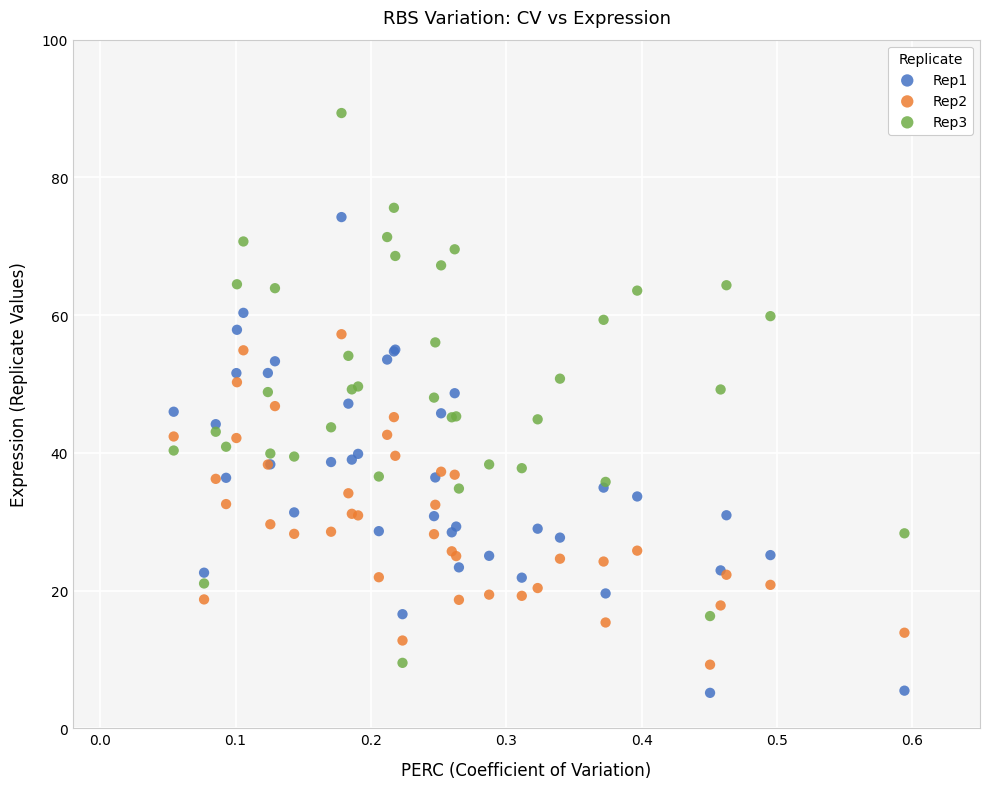

What are all the series names shown in the legend?

Rep1, Rep2, Rep3